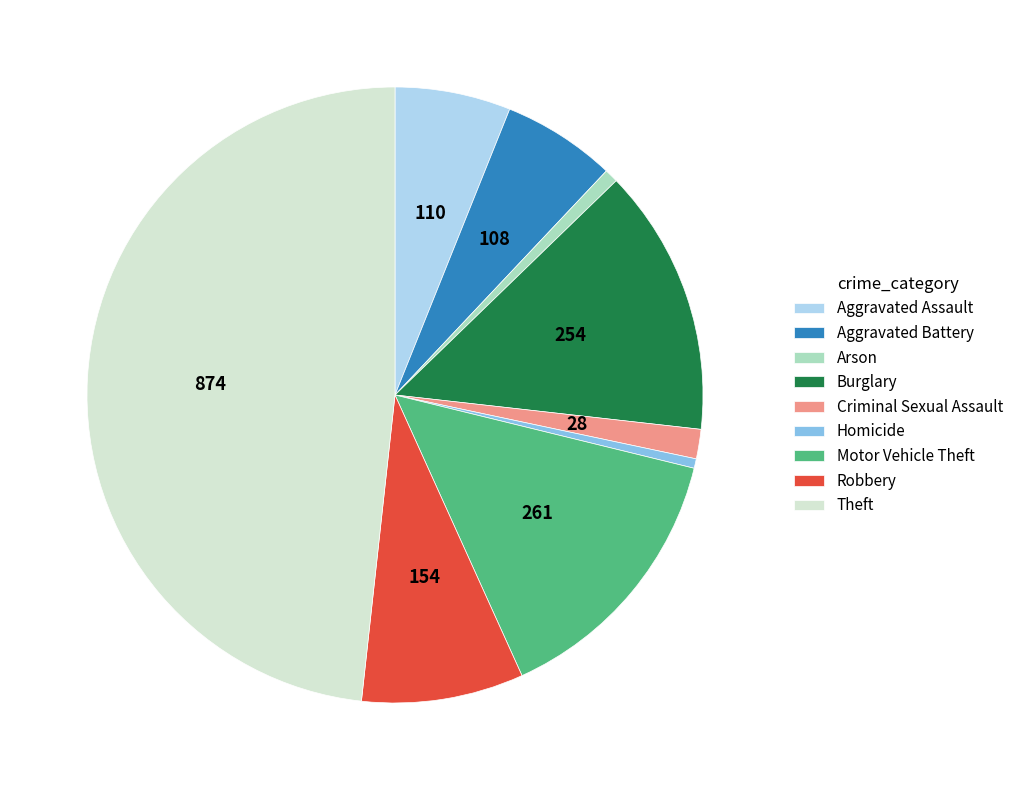

Does any single category account for the majority?

No